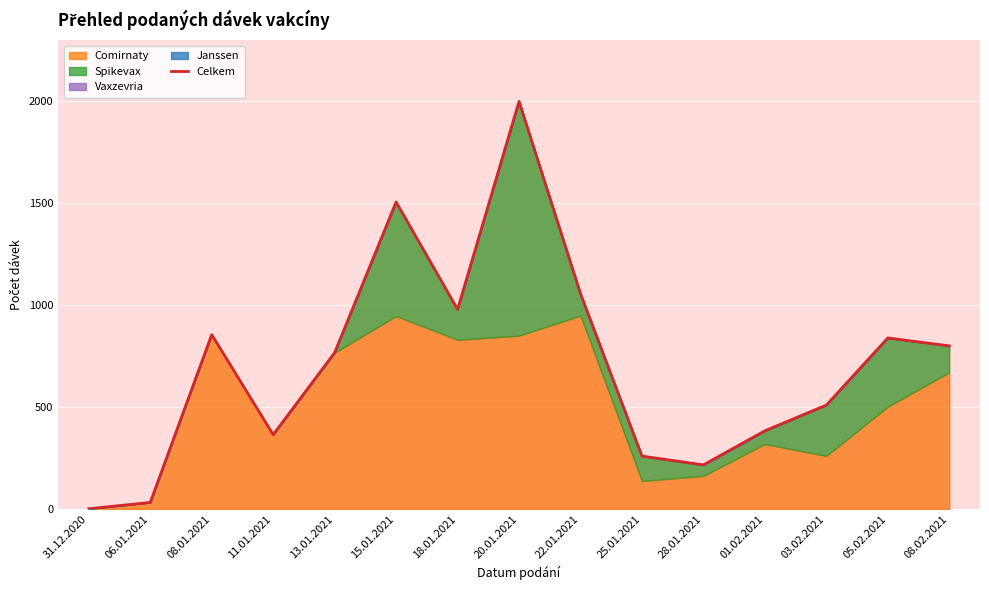

What is the minimum value shown in the chart?

1